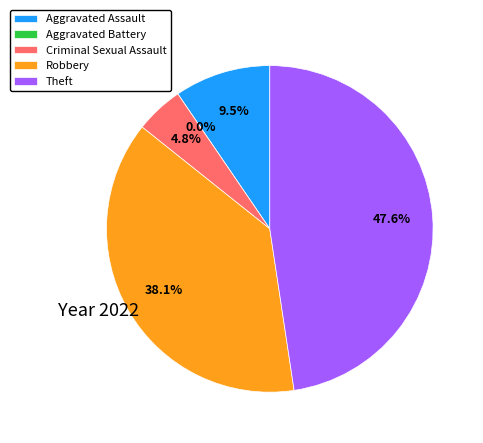

Rank the categories by value from lowest to highest.

Aggravated Battery, Criminal Sexual Assault, Aggravated Assault, Robbery, Theft